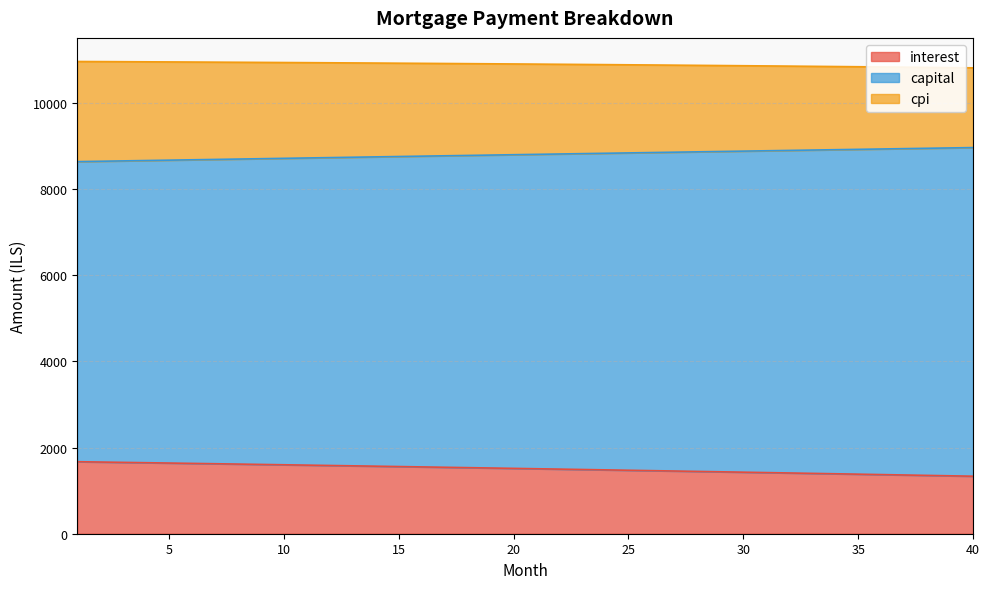

True or false: cpi and capital cross at least once.

False